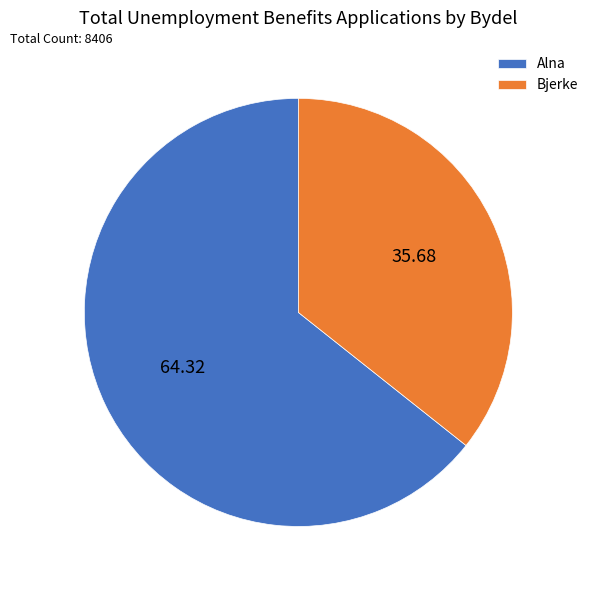

Which has a higher value, Alna or Bjerke?

Alna